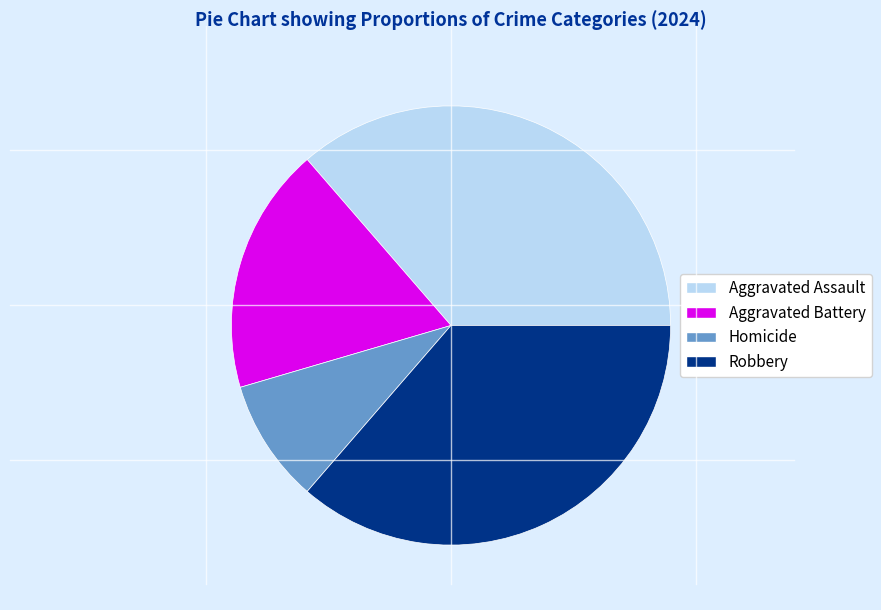

Approximately how many times larger is the value at Aggravated Assault compared to Robbery?

1.0